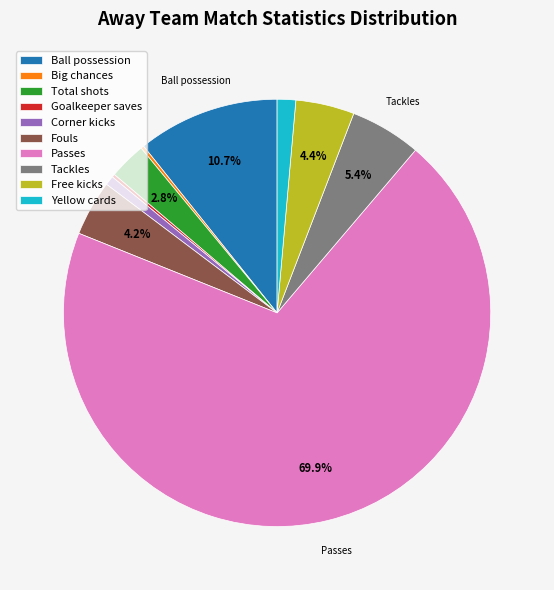

Which has a higher value, Passes or Total shots?

Passes